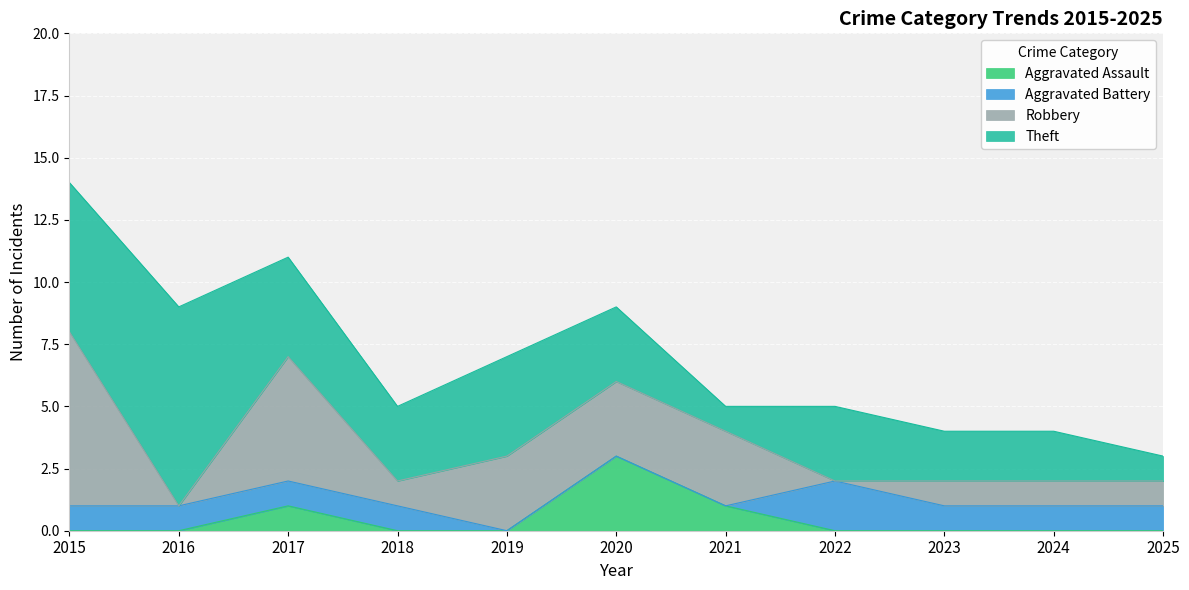

What are all the series names shown in the legend?

Aggravated Assault, Aggravated Battery, Robbery, Theft